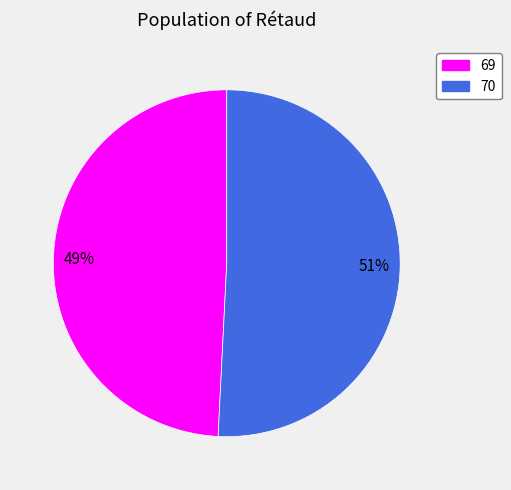

True or false: 69 accounts for 49% of the total.

True